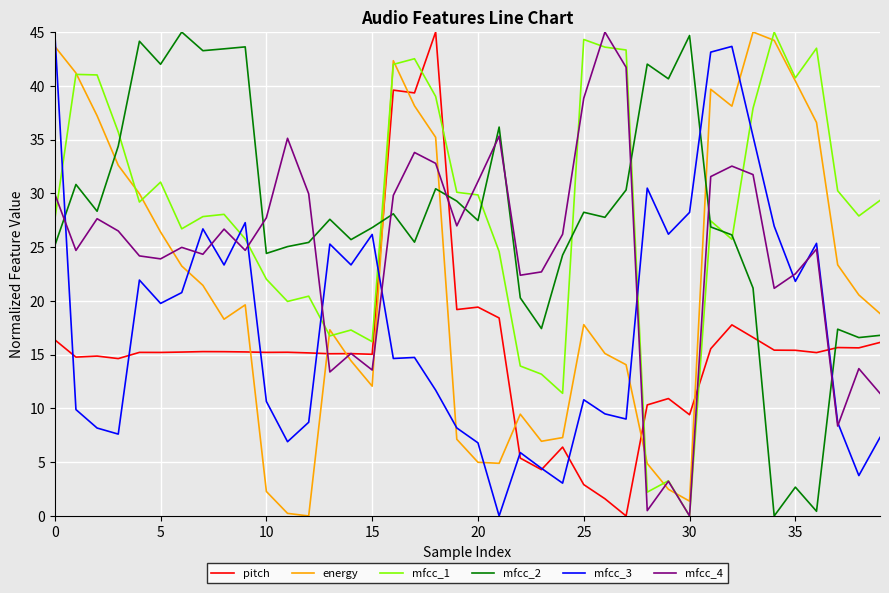

How many lines are shown in the chart?

6